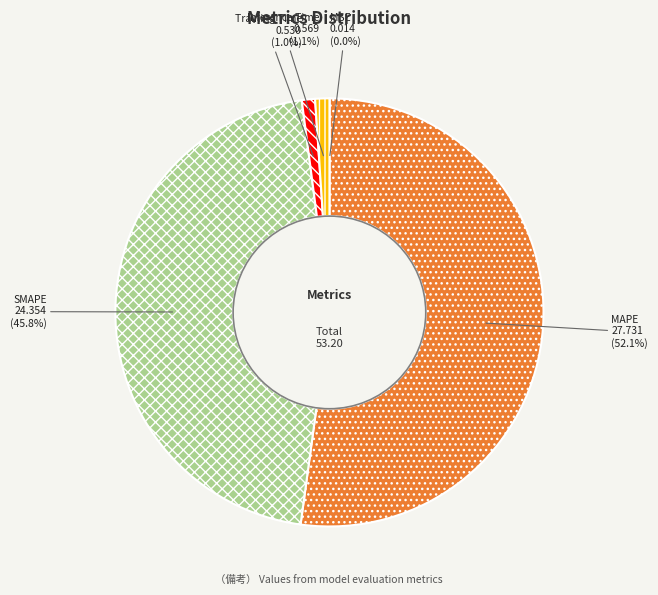

Is there any slice that represents more than half of the pie?

Yes